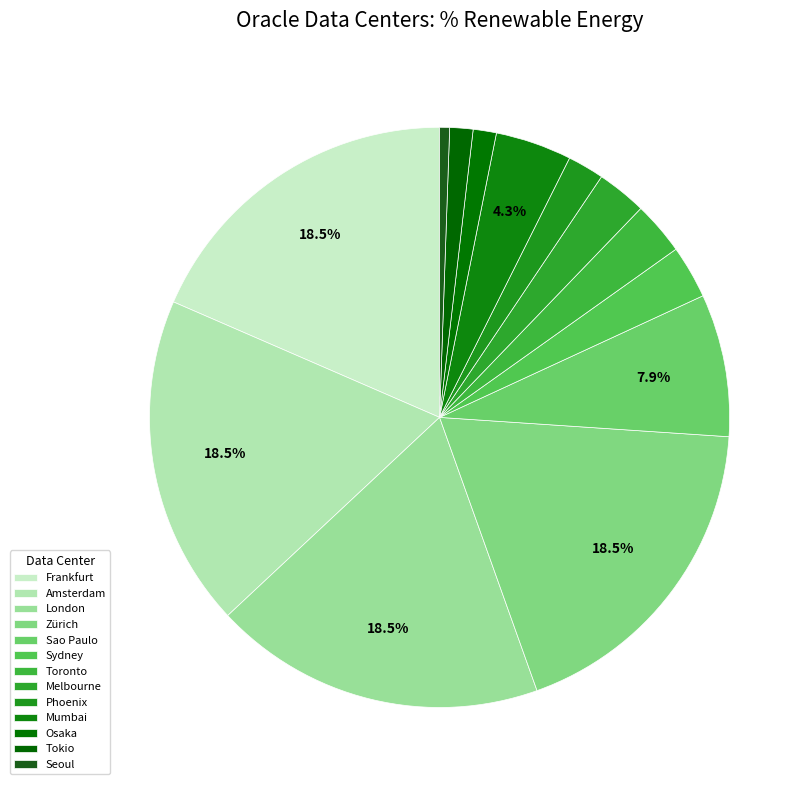

How many segments does this pie chart have?

13